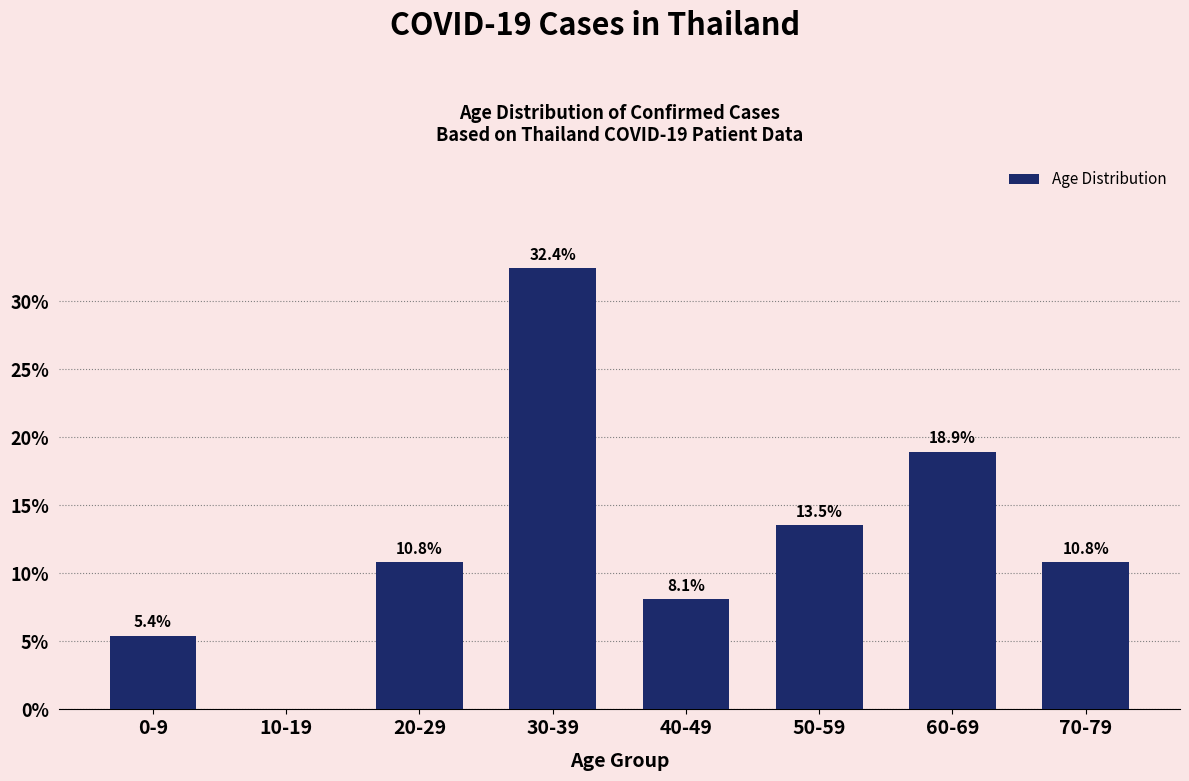

Reading left to right, what are all the values shown in this chart?

0-9=5.4	10-19=0.0	20-29=10.8	30-39=32.4	40-49=8.1	50-59=13.5	60-69=18.9	70-79=10.8